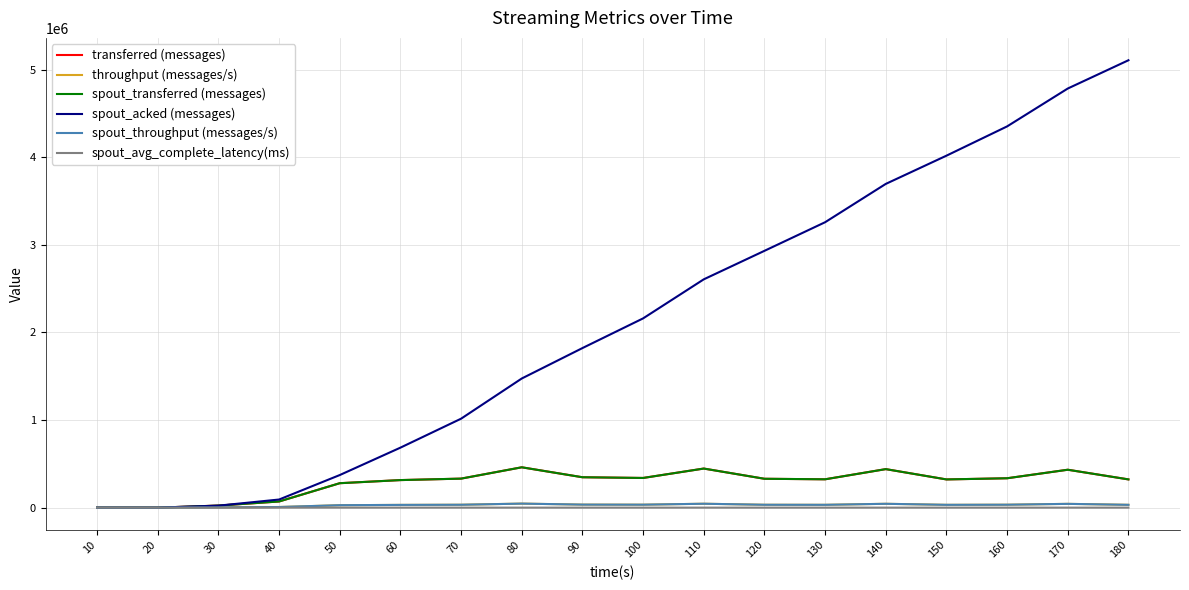

True or false: spout_throughput (messages/s) has a value of -15151.1 at 20.

False